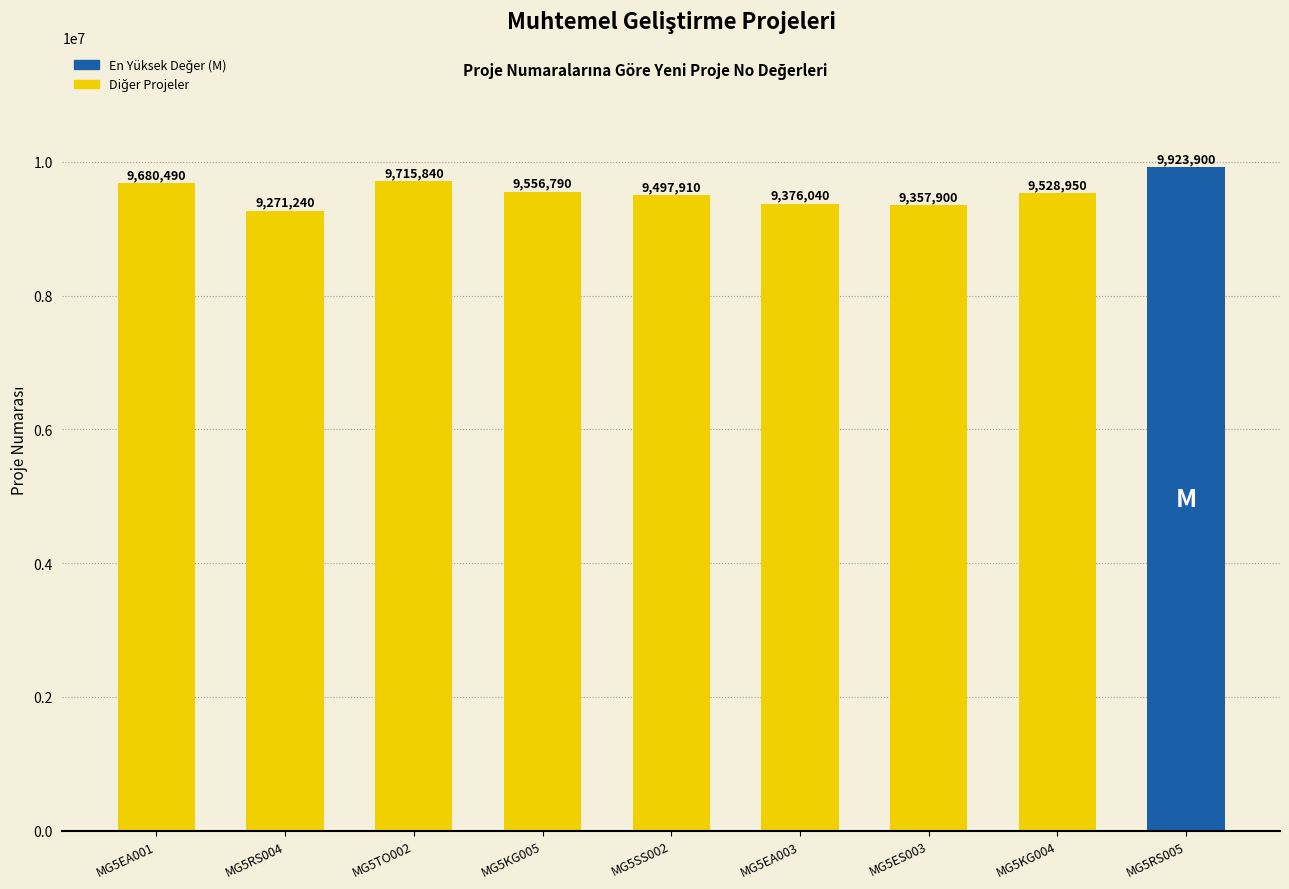

Count the number of data series in this chart.

1